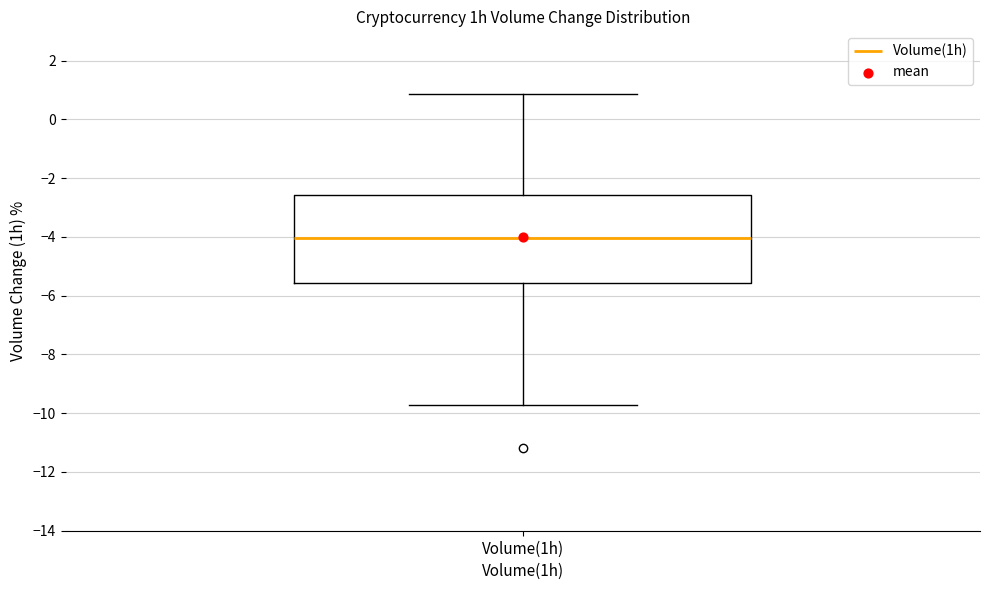

Transcribe this box plot: give where the median line is, the range the box spans, and where the two whiskers end, as read against the y-axis. The values are not printed on the chart, so give them approximately, as read against the axis.

median -4.0, box -5.6 to -2.6, whiskers -9.8 to 0.8